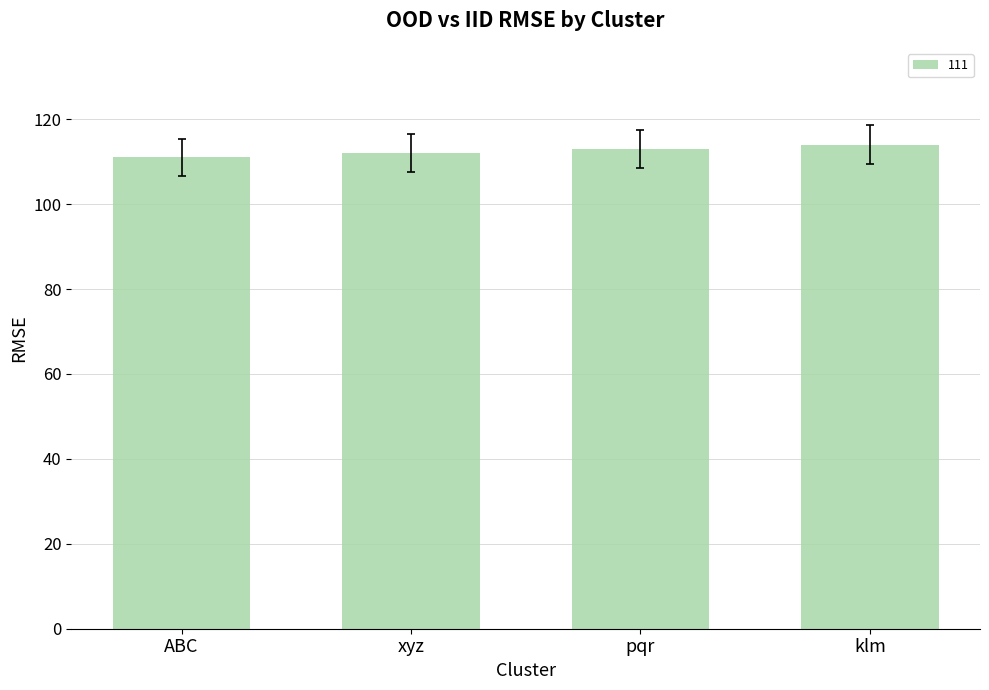

Between klm and ABC, which is larger?

klm